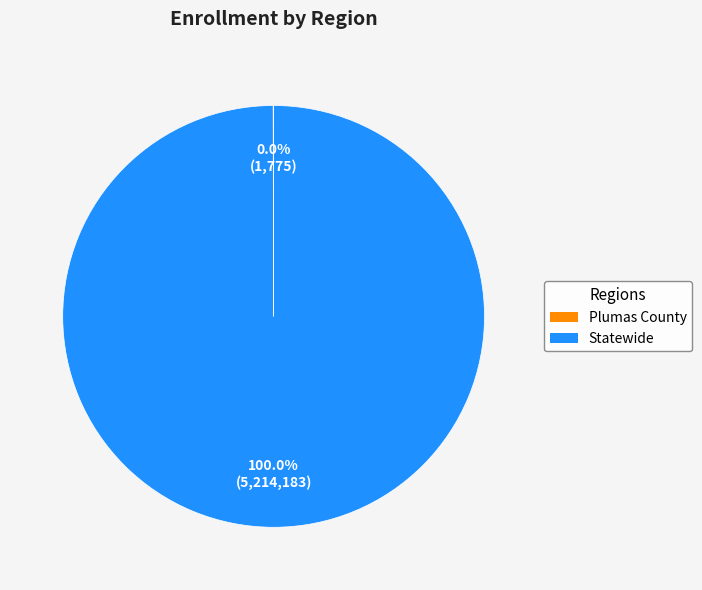

What is the largest slice in the pie chart?

Statewide